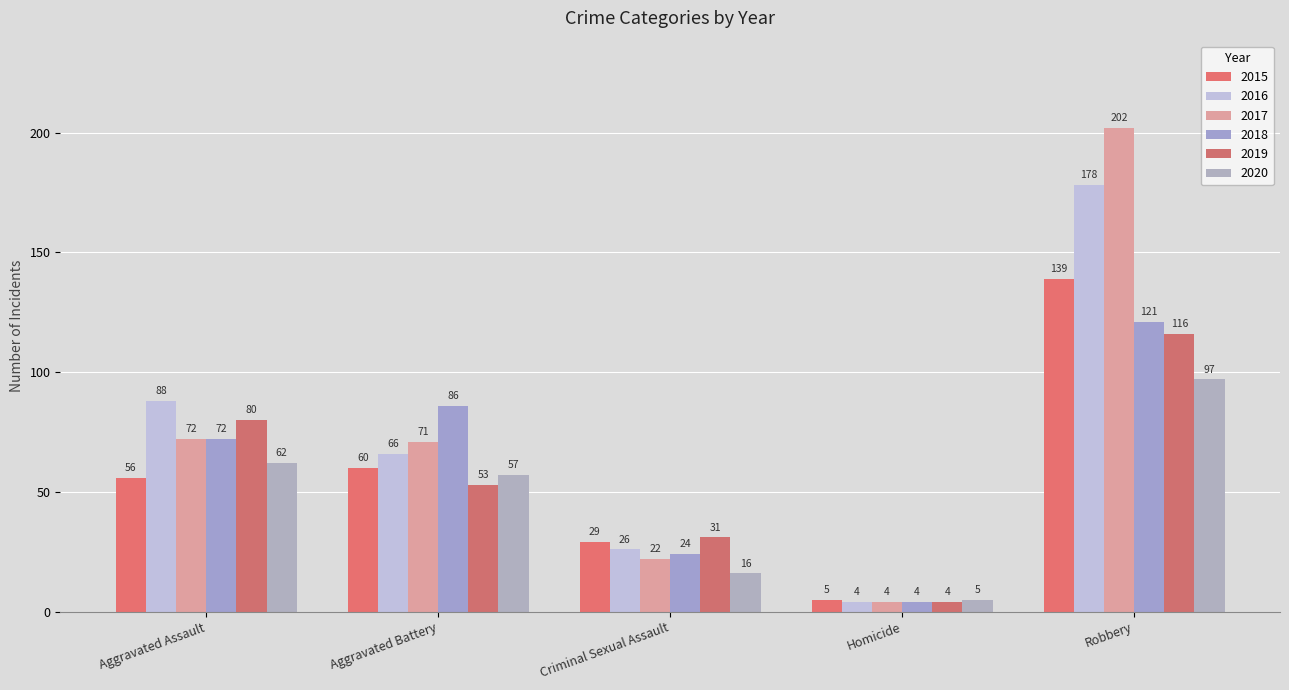

Which series changed the most between Criminal Sexual Assault and Robbery?

2017